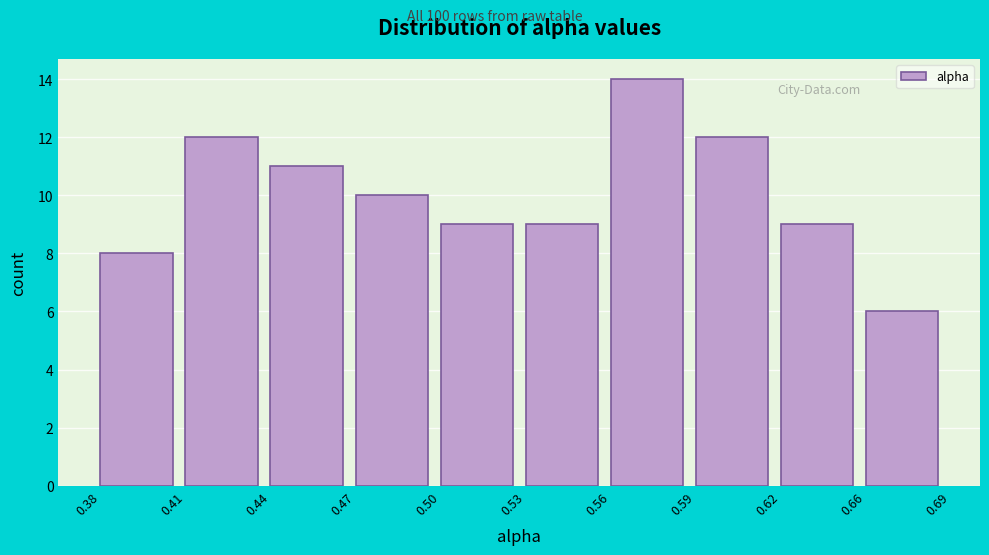

Reading right to left, extract all data points from this chart.

6	9	12	14	9	9	10	11	12	8